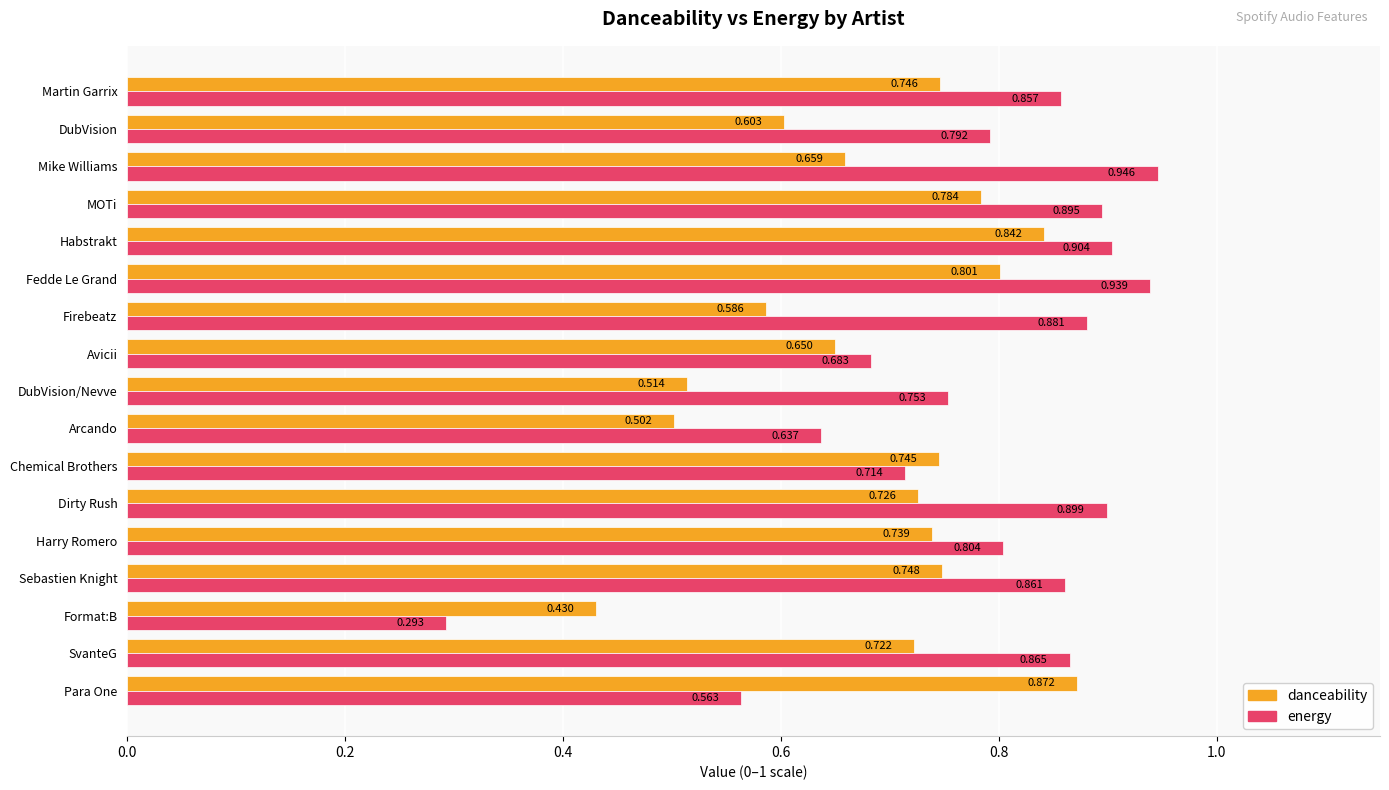

At which category does the chart reach its minimum across all series?

Format:B